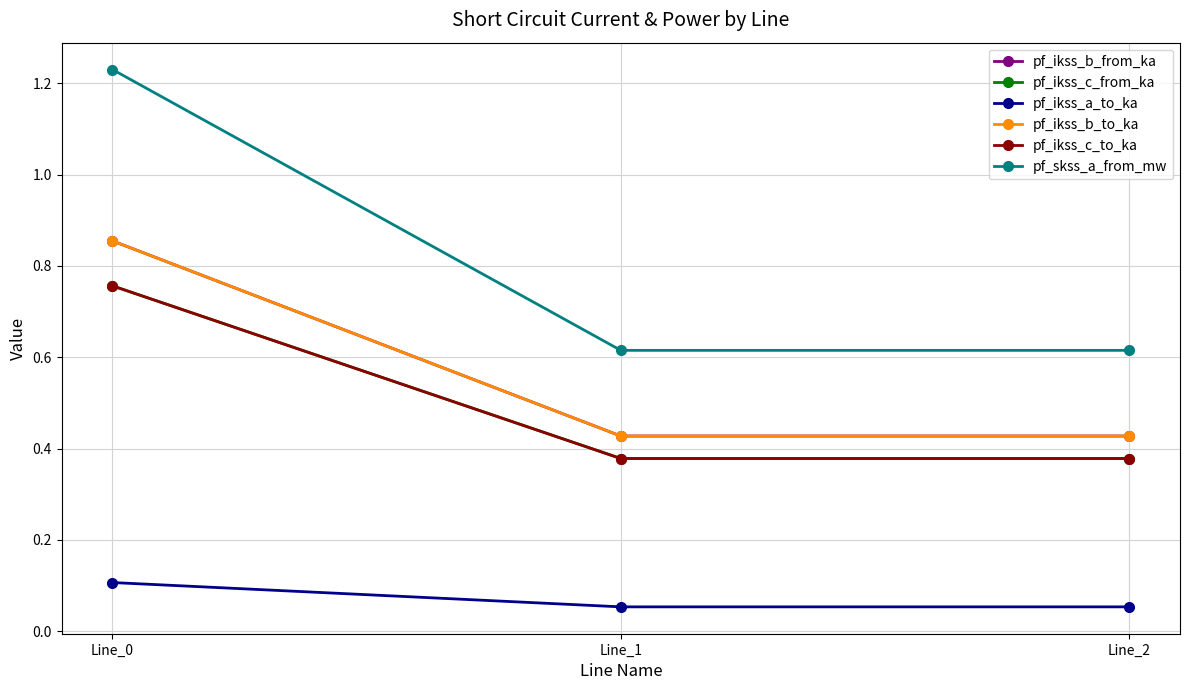

Is it true that pf_ikss_c_to_ka equals 0.2 at Line_2?

False